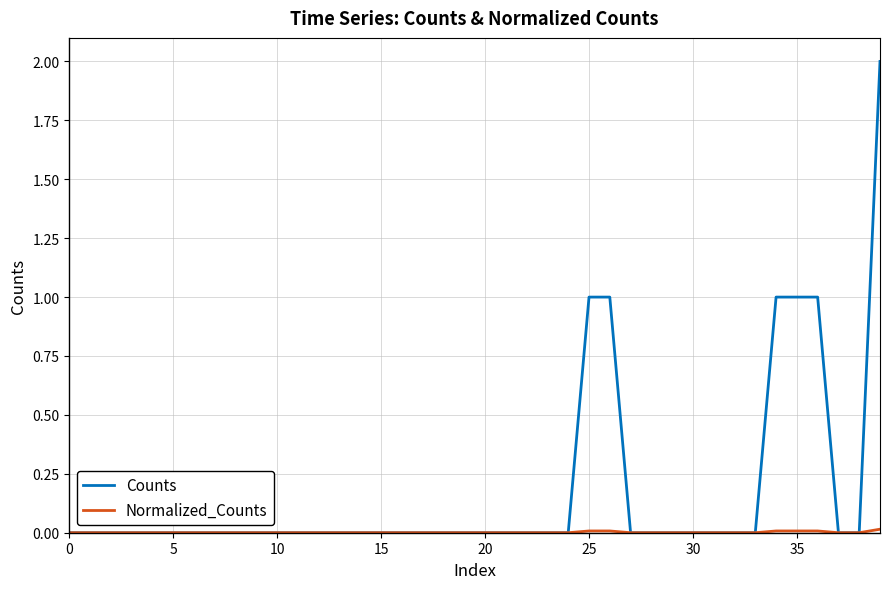

Which series has the widest spread of values?

Counts